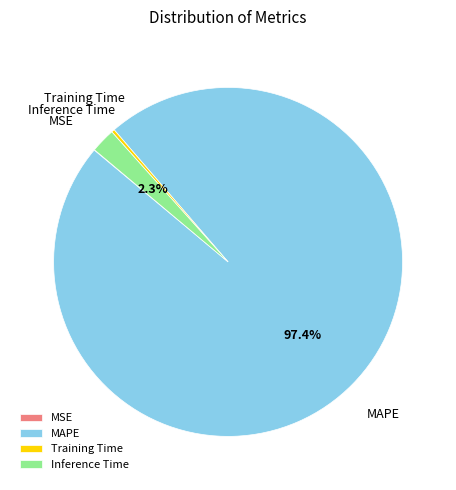

To the nearest percent, what is the average slice percentage?

25%